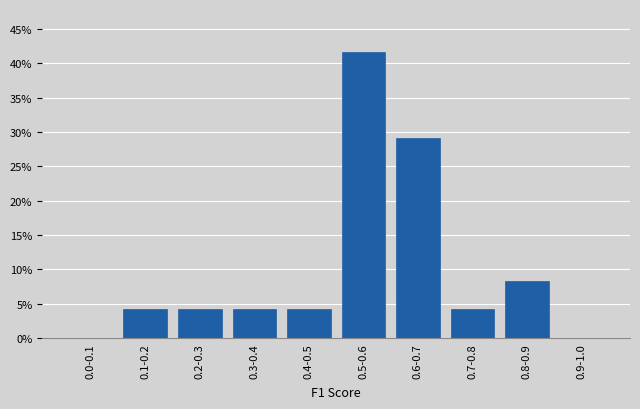

Reading left to right, extract all data points from this chart.

0.0-0.1=0.0	0.1-0.2=4.2	0.2-0.3=4.2	0.3-0.4=4.2	0.4-0.5=4.2	0.5-0.6=41.7	0.6-0.7=29.2	0.7-0.8=4.2	0.8-0.9=8.3	0.9-1.0=0.0